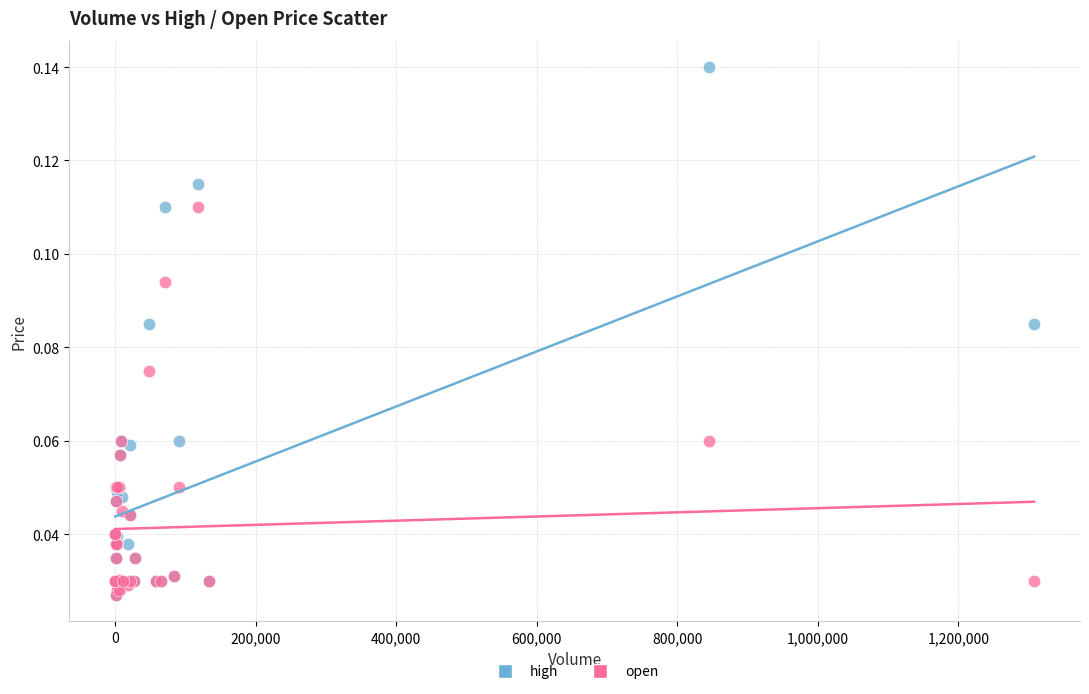

What are all the series names shown in the legend?

high, open